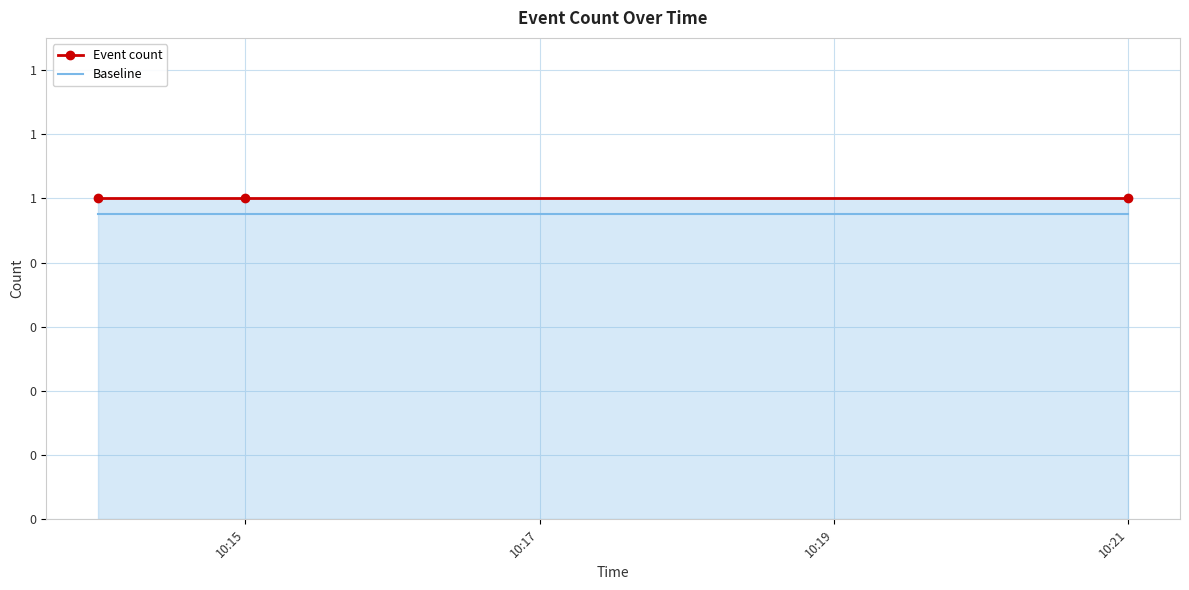

What are all the series names shown in the legend?

Event count, Baseline